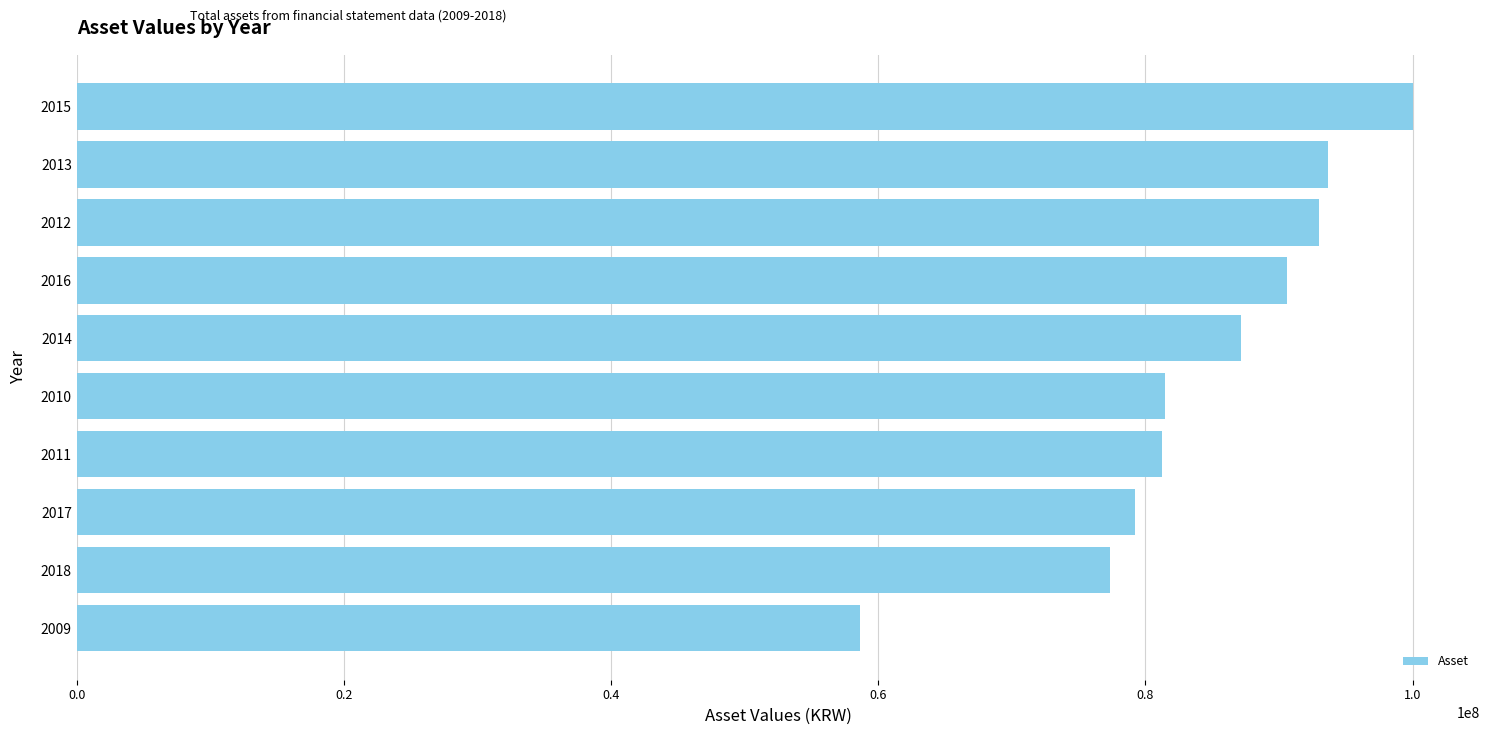

What is the approximate value at 2009?

58601525